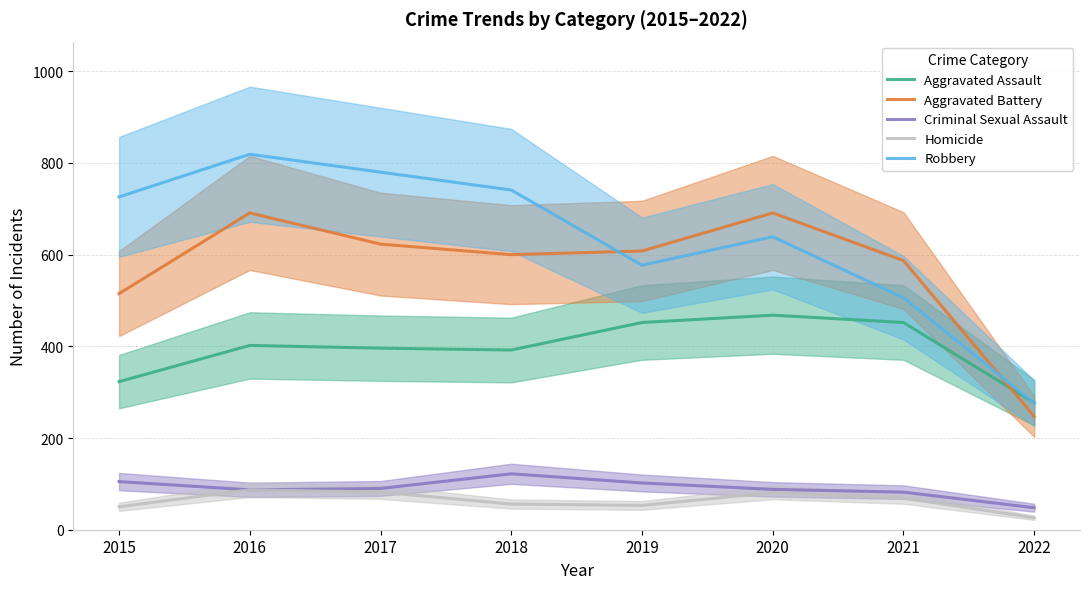

At how many categories does at least one series exceed 295?

7